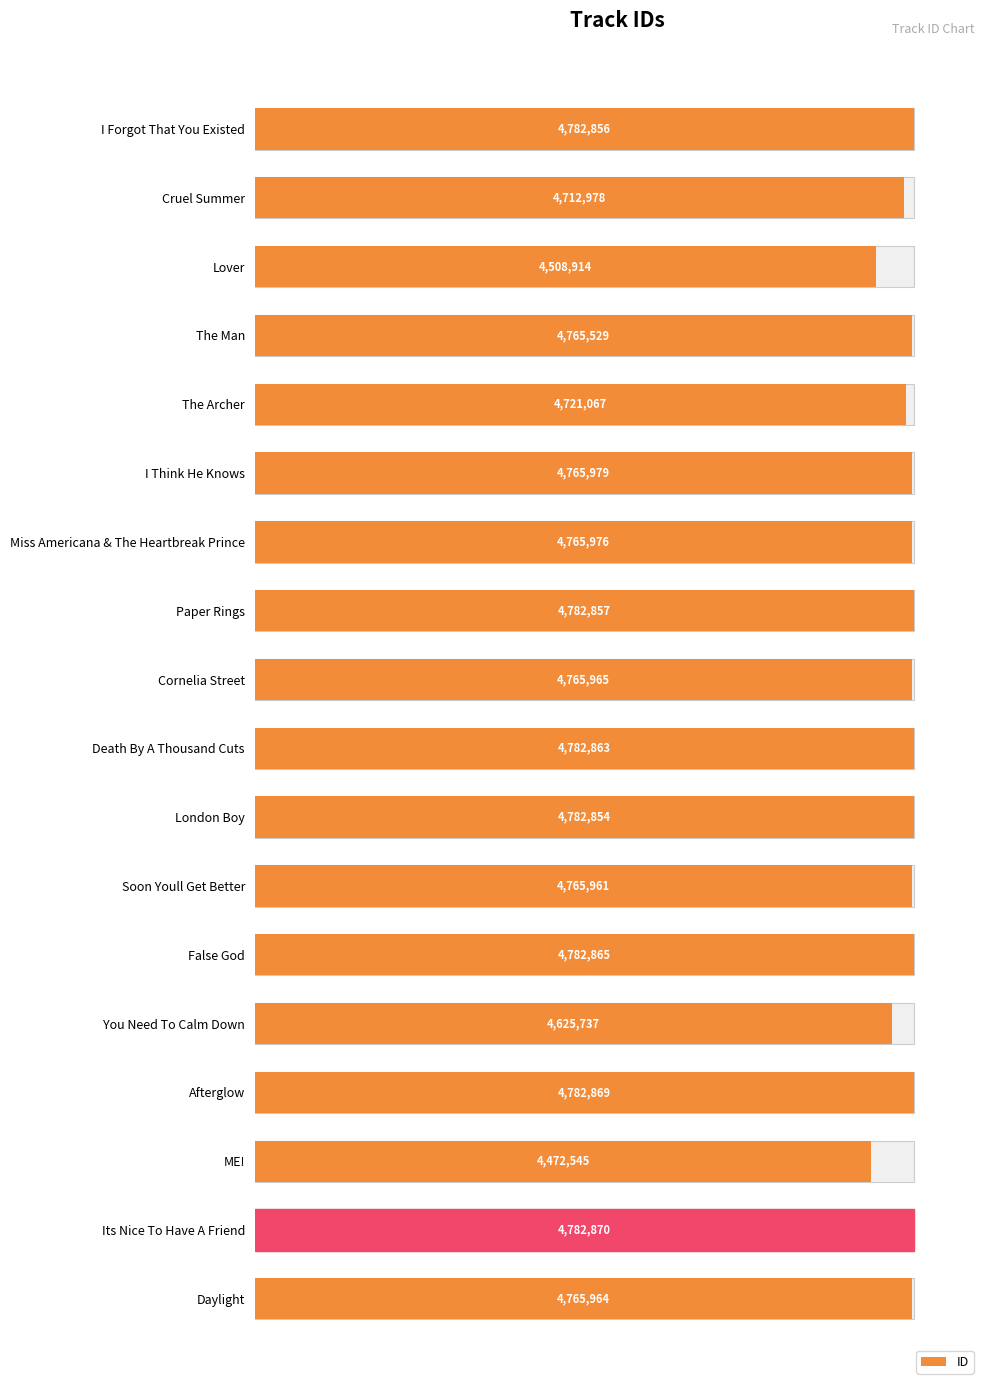

How many categories are shown in the chart?

18